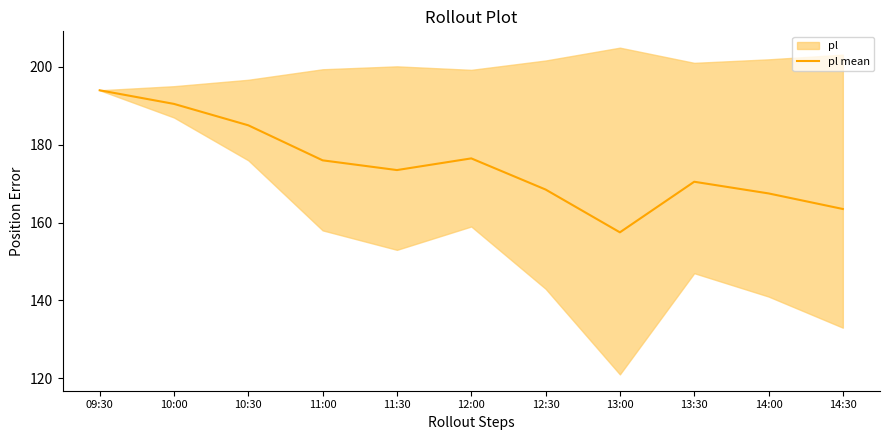

Rank the categories by value from lowest to highest.

13:00, 14:30, 14:00, 12:30, 13:30, 11:30, 11:00, 12:00, 10:30, 10:00, 09:30